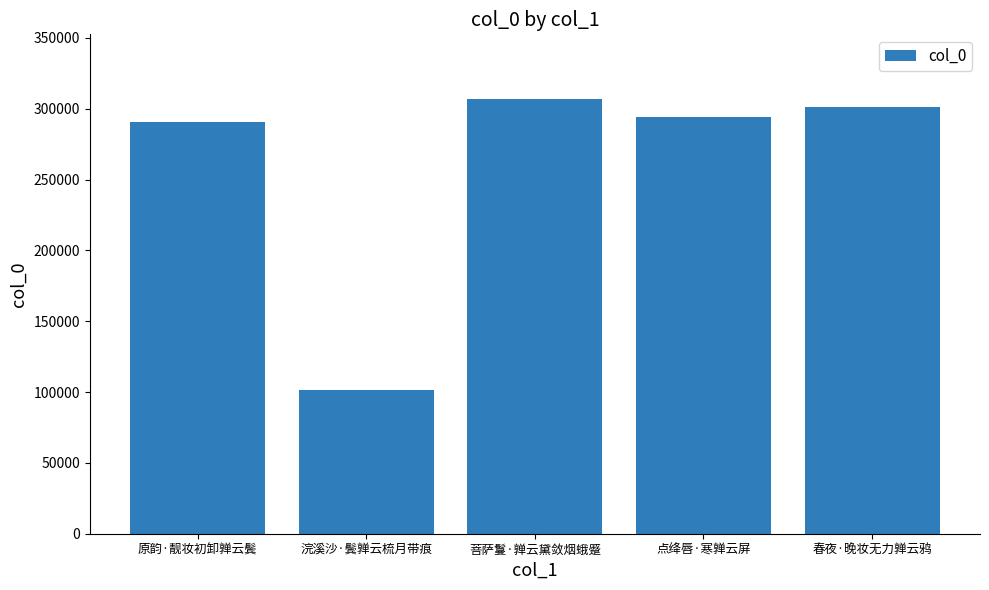

What is the difference between the maximum and minimum values?

205202